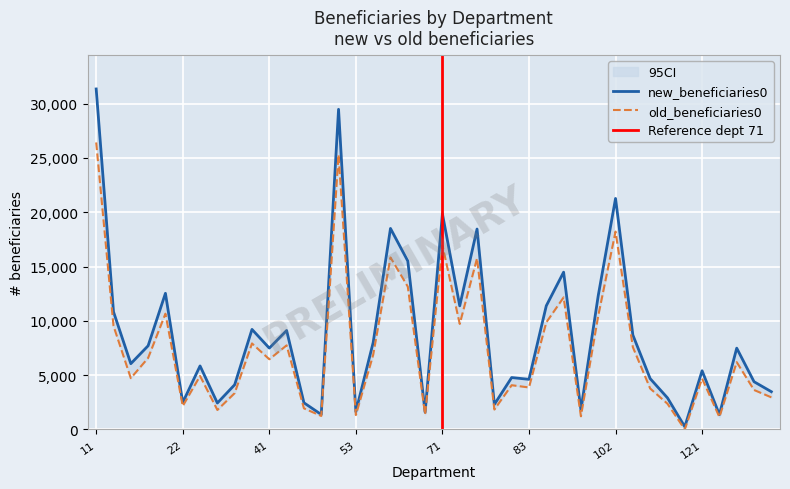

How many series are shown in this chart?

2